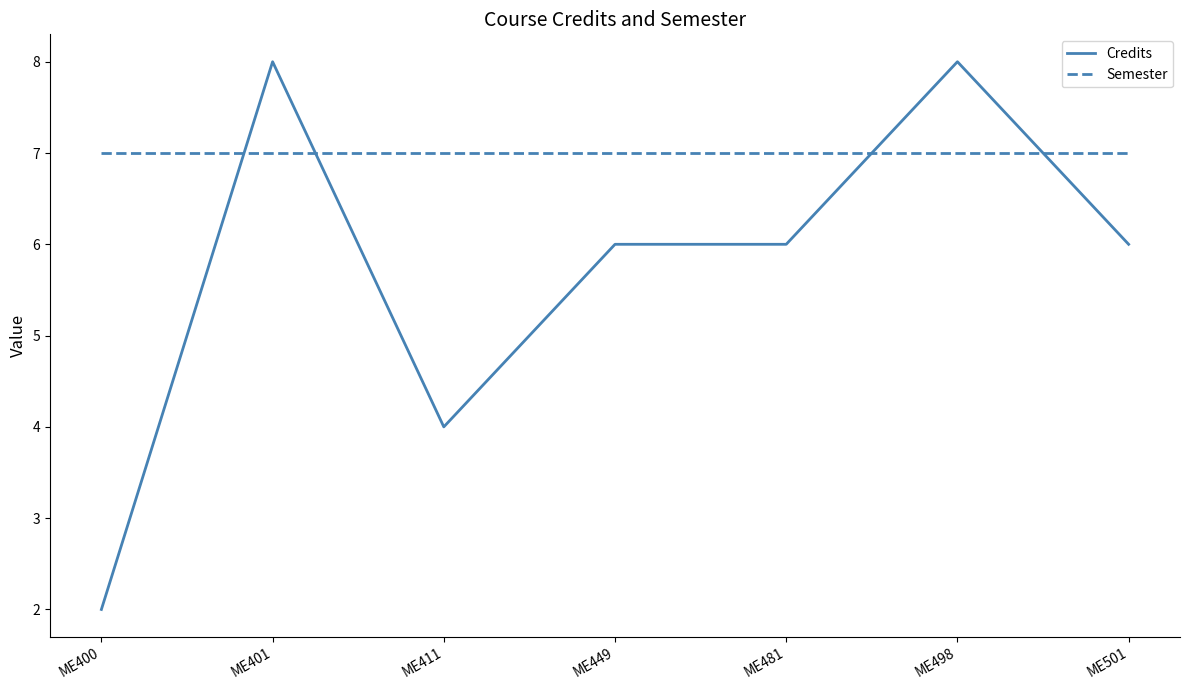

Which series ends up on top after the final intersection of Semester and Credits?

Semester